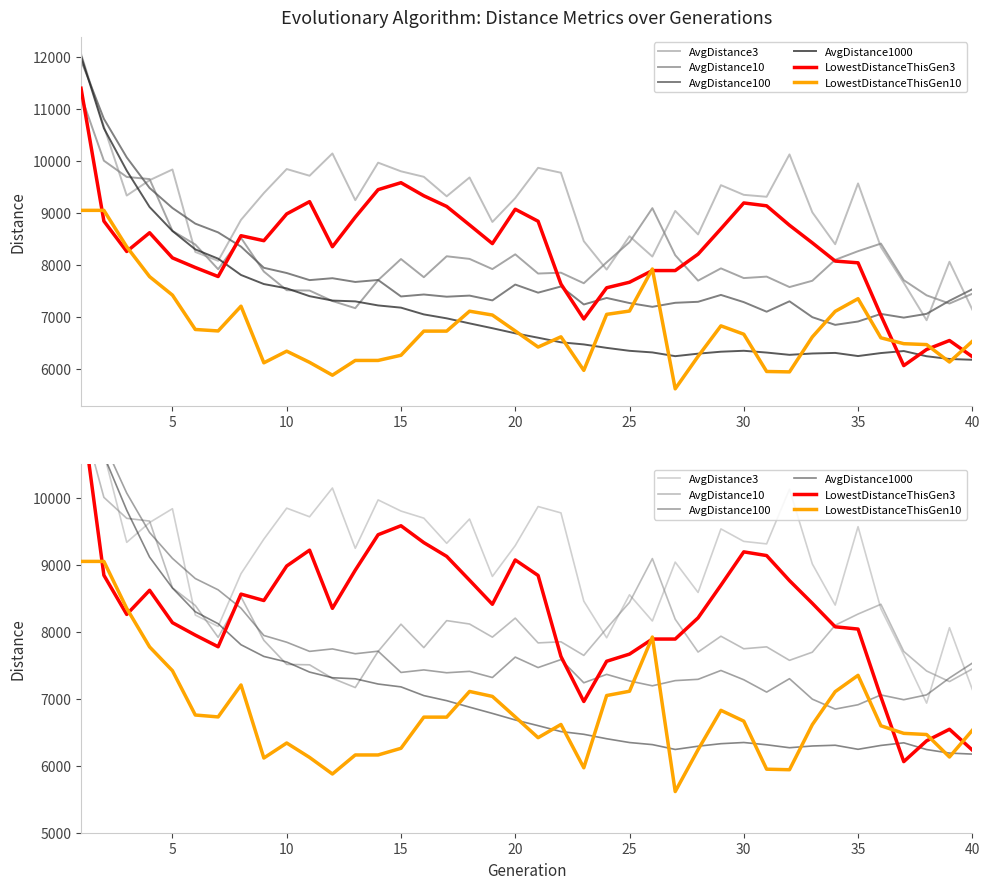

What are all the series names shown in the legend?

AvgDistance3, AvgDistance10, AvgDistance100, AvgDistance1000, LowestDistanceThisGen3, LowestDistanceThisGen10